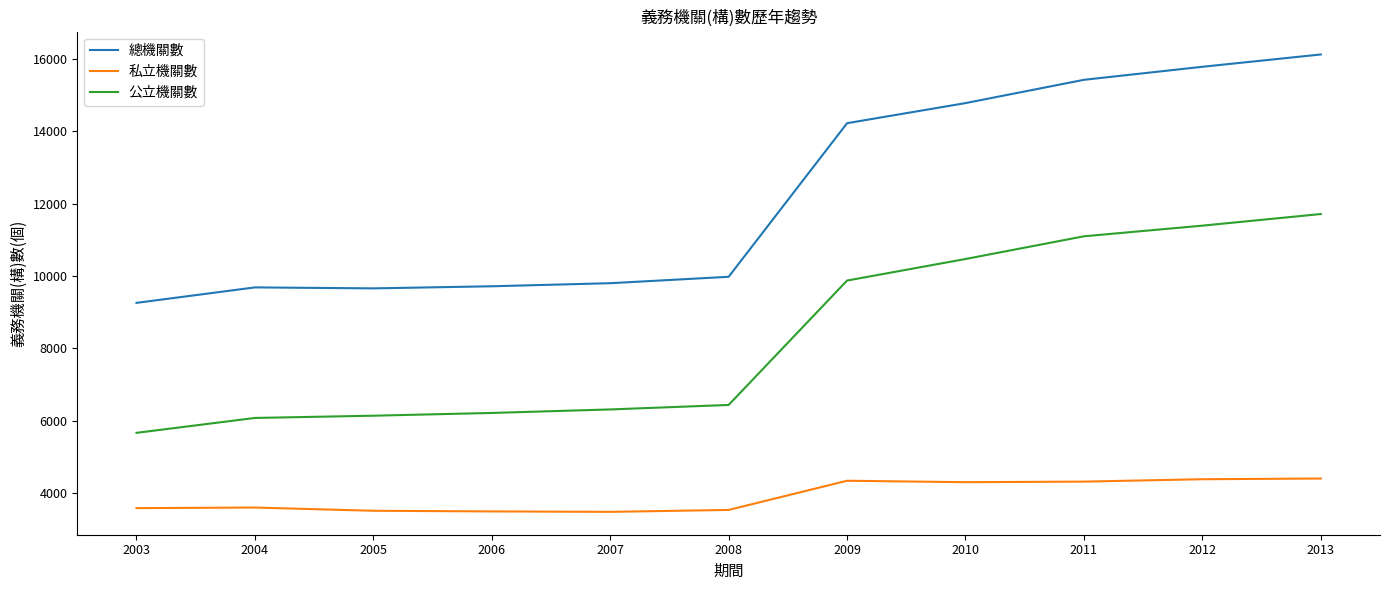

What value does the 私立機關數 series have at 2010?

4305